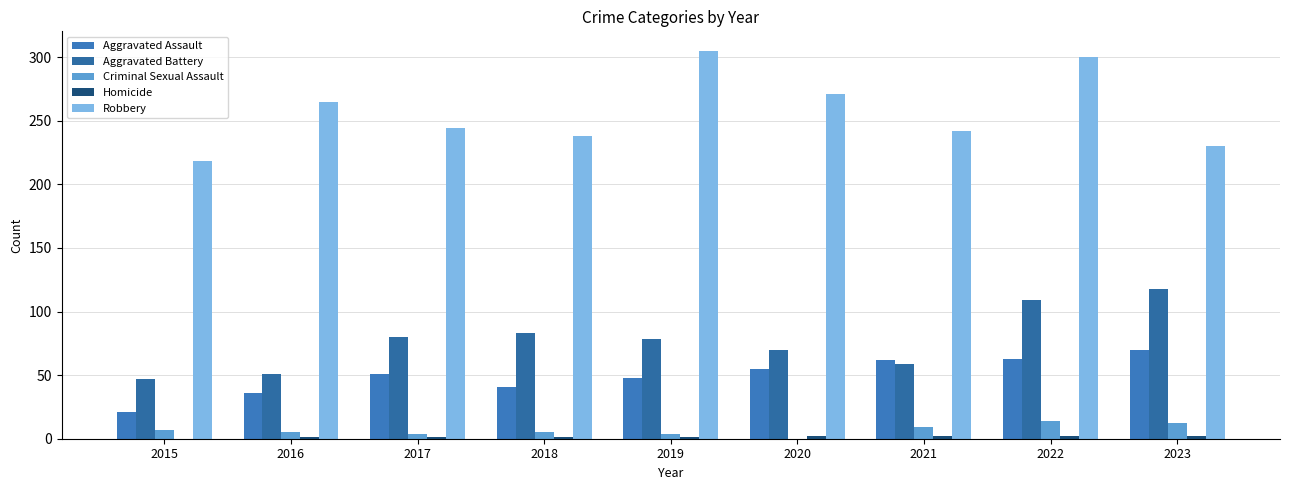

Which series has the largest total across all categories?

Robbery